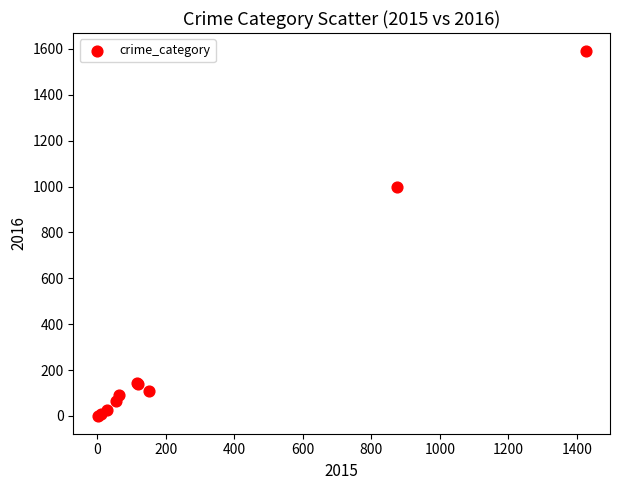

What Y value in the scatter plot is closest to 796?

999